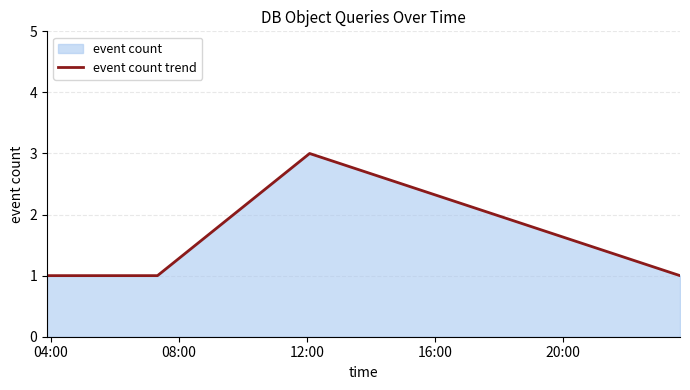

What is the maximum value shown in the chart?

3